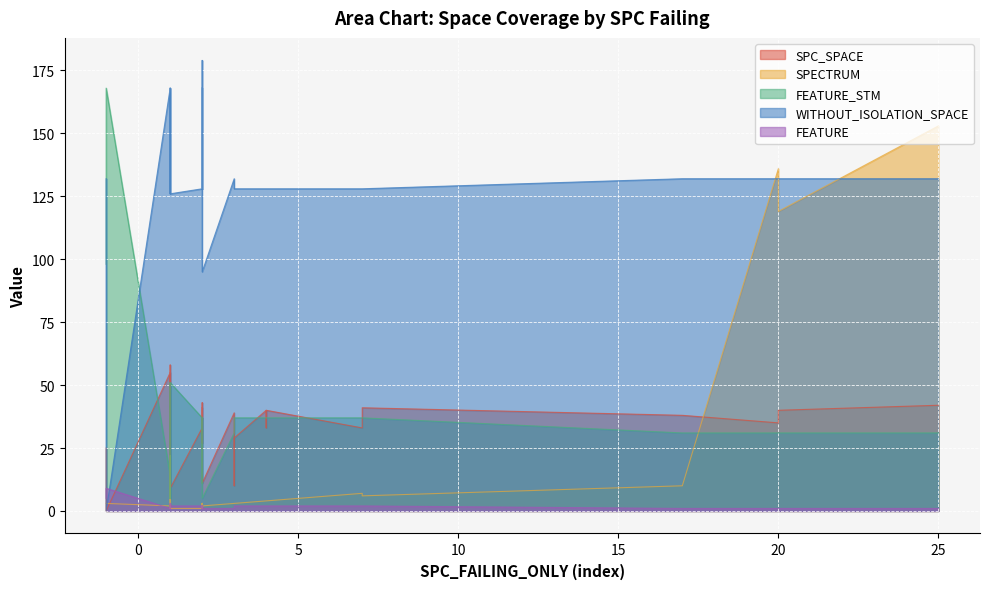

What are all the series names shown in the legend?

SPC_SPACE, SPECTRUM, FEATURE_STM, WITHOUT_ISOLATION_SPACE, FEATURE